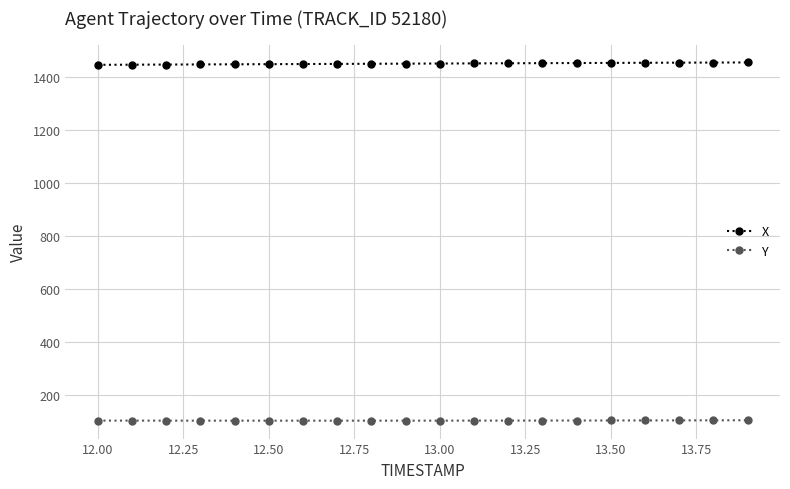

What is the value of the X point at the 4th from the left?

1446.1